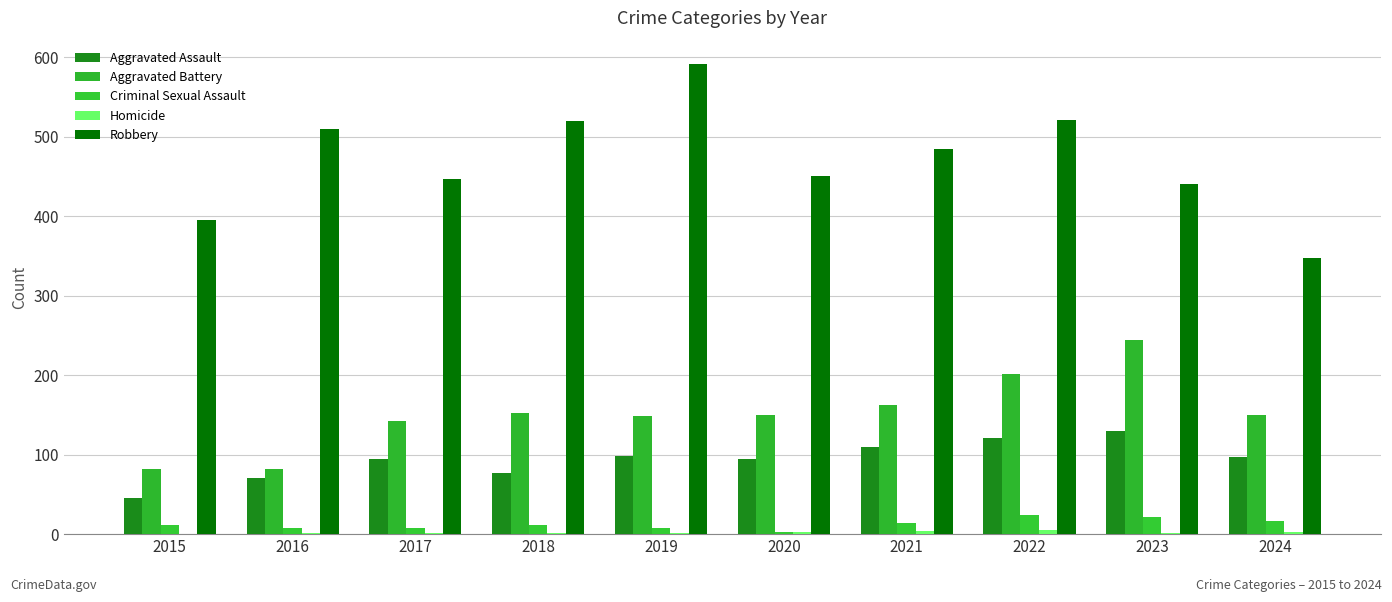

What is the spread (max minus min) of values at 2017?

445